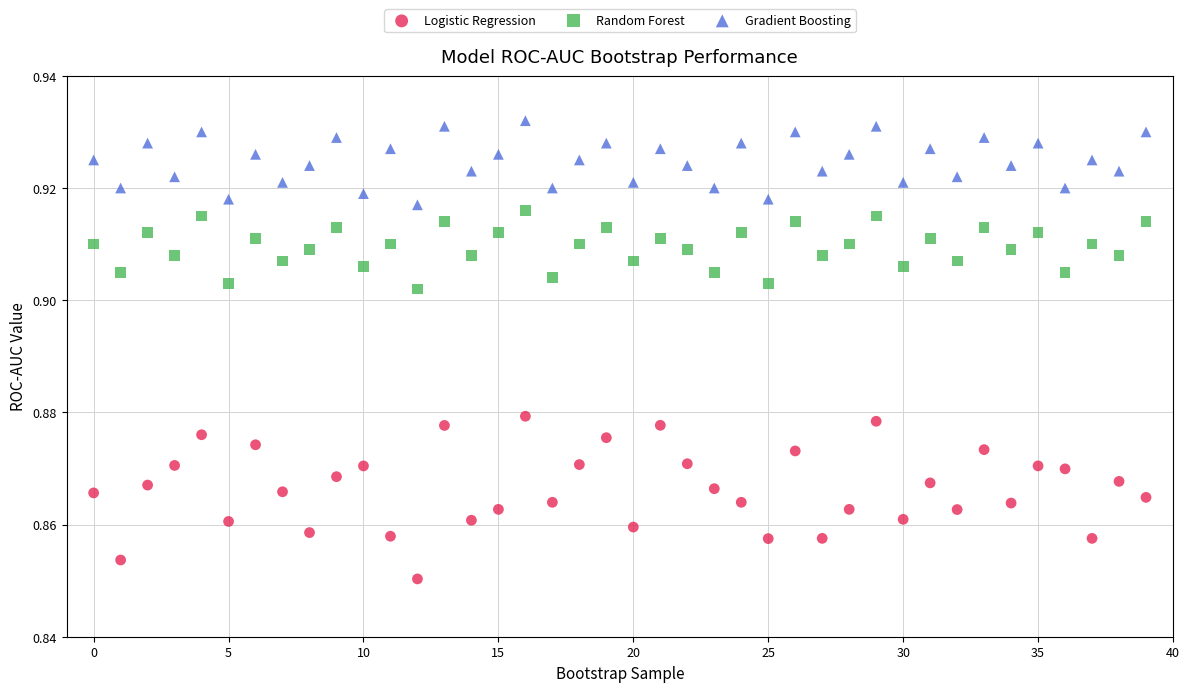

Which series contains the highest Y value?

Gradient Boosting